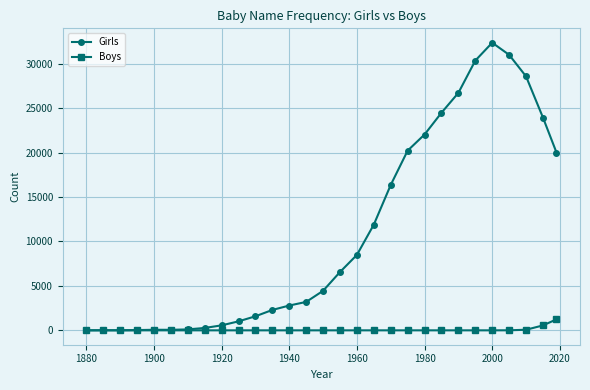

Which series has the largest range (max minus min)?

Girls